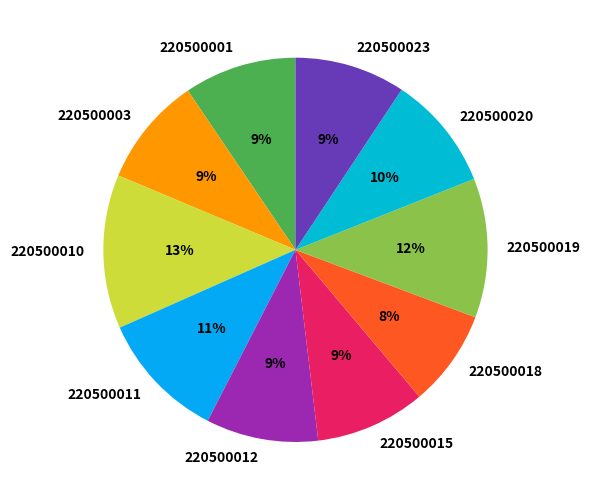

True or false: 220500003 accounts for 9% of the total.

True